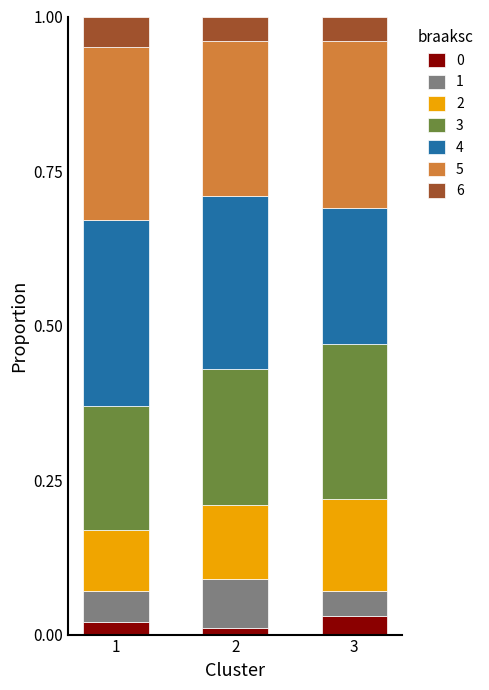

At how many categories does at least one series exceed 0?

3